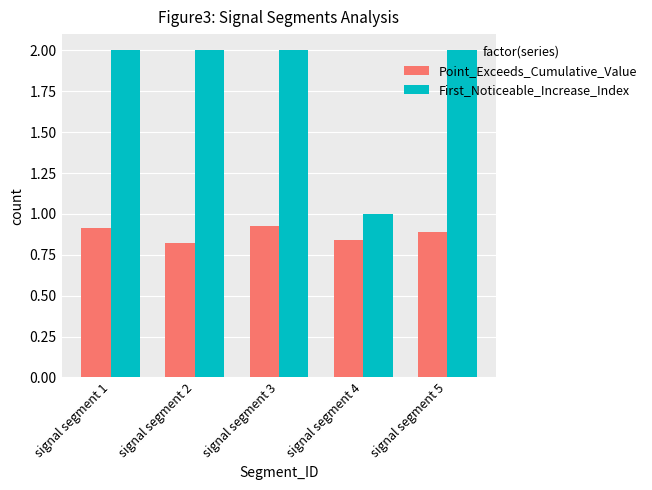

List the series in order of their peak value, lowest first.

Point_Exceeds_Cumulative_Value, First_Noticeable_Increase_Index